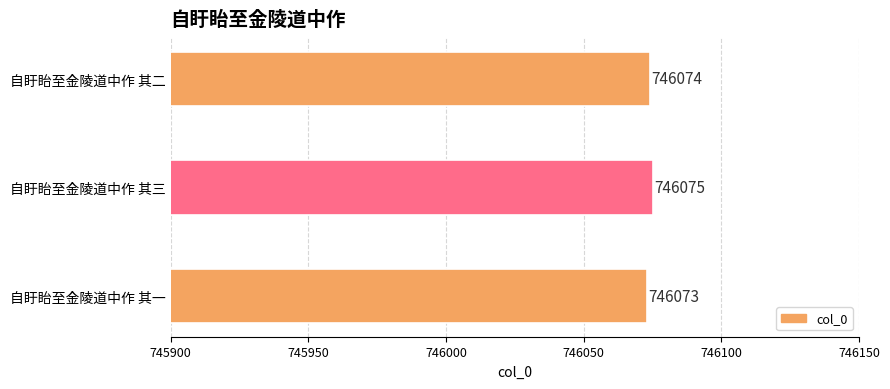

What is the sum of the values at 自盱眙至金陵道中作 其二 and 自盱眙至金陵道中作 其一?

1492147